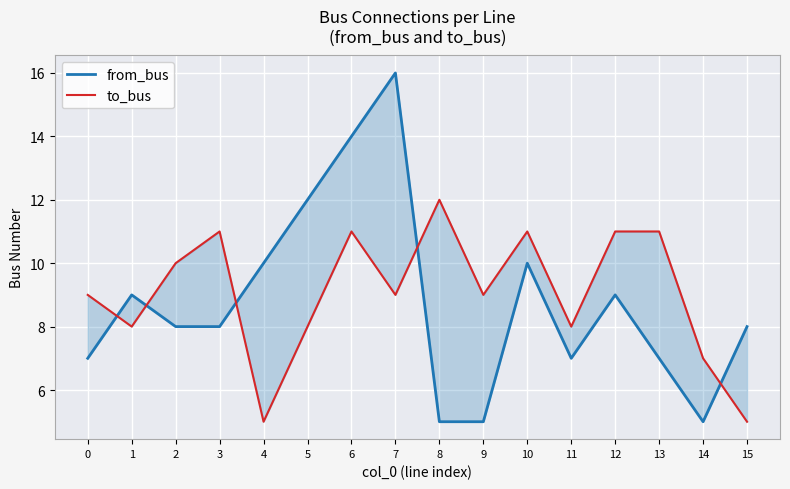

How many interior local valleys does the to_bus series have?

5